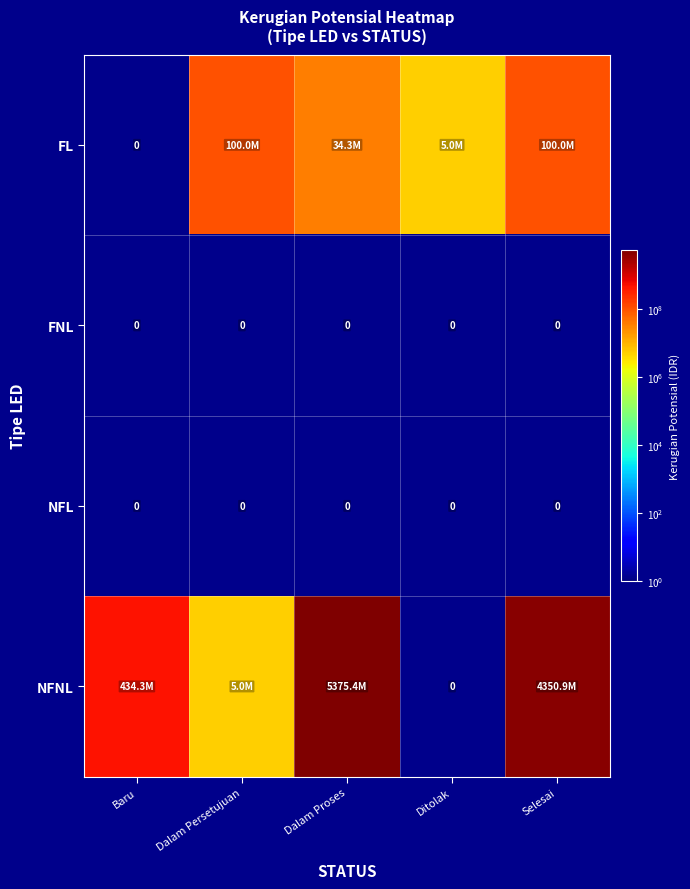

True or false: NFL has a value of 0 at Dalam Proses.

True